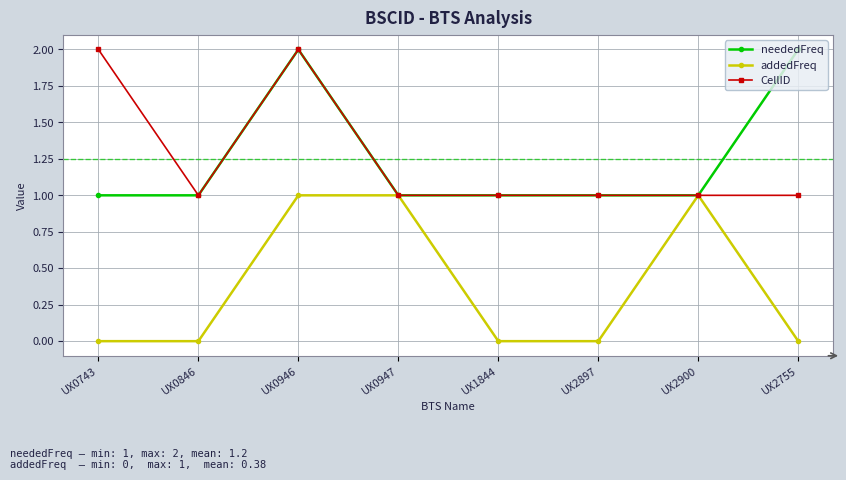

What is the total value across all series at UX0743?

3